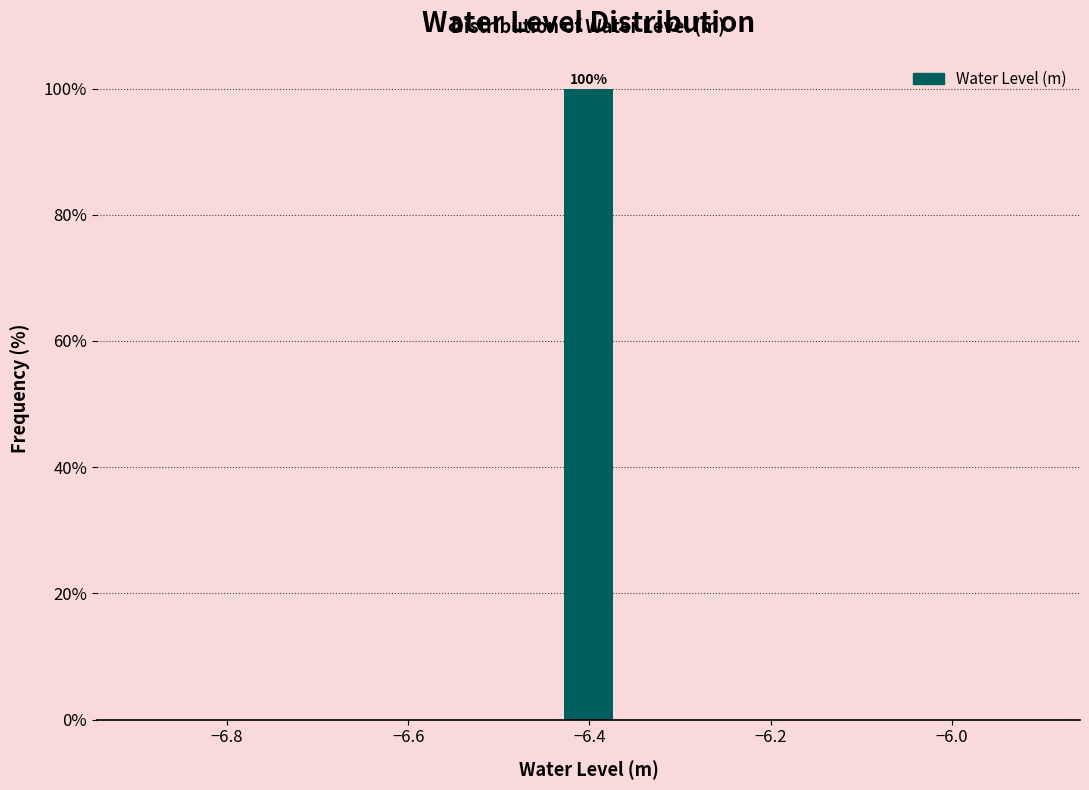

Read against the x-axis, roughly where is the centre of the tallest bar?

-6.40